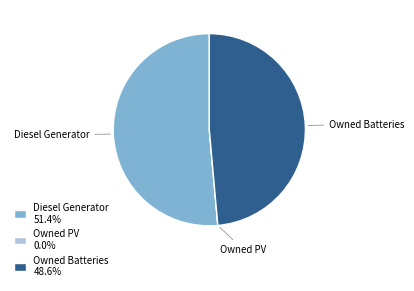

Is the sum of Owned Batteries and Diesel Generator greater than half?

Yes